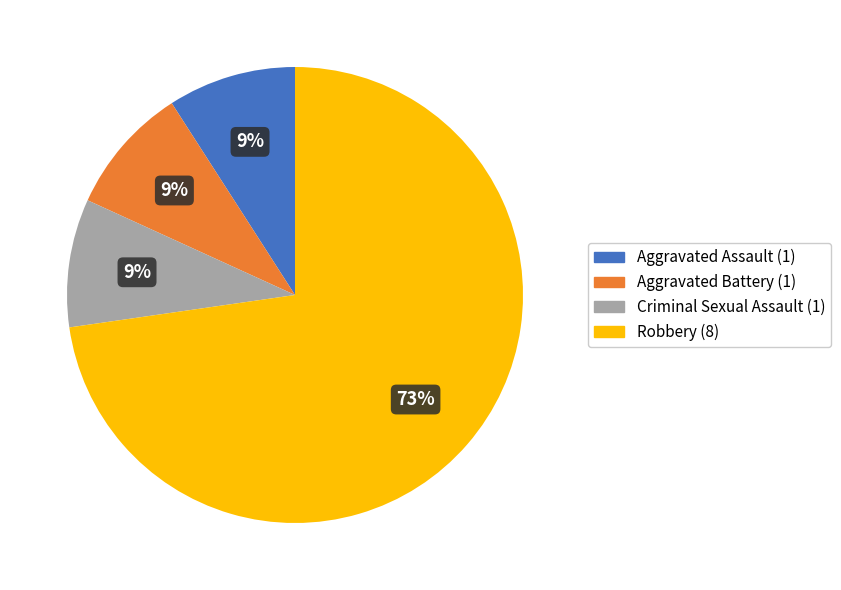

Do Aggravated Battery and Criminal Sexual Assault together represent more than half of the pie?

No